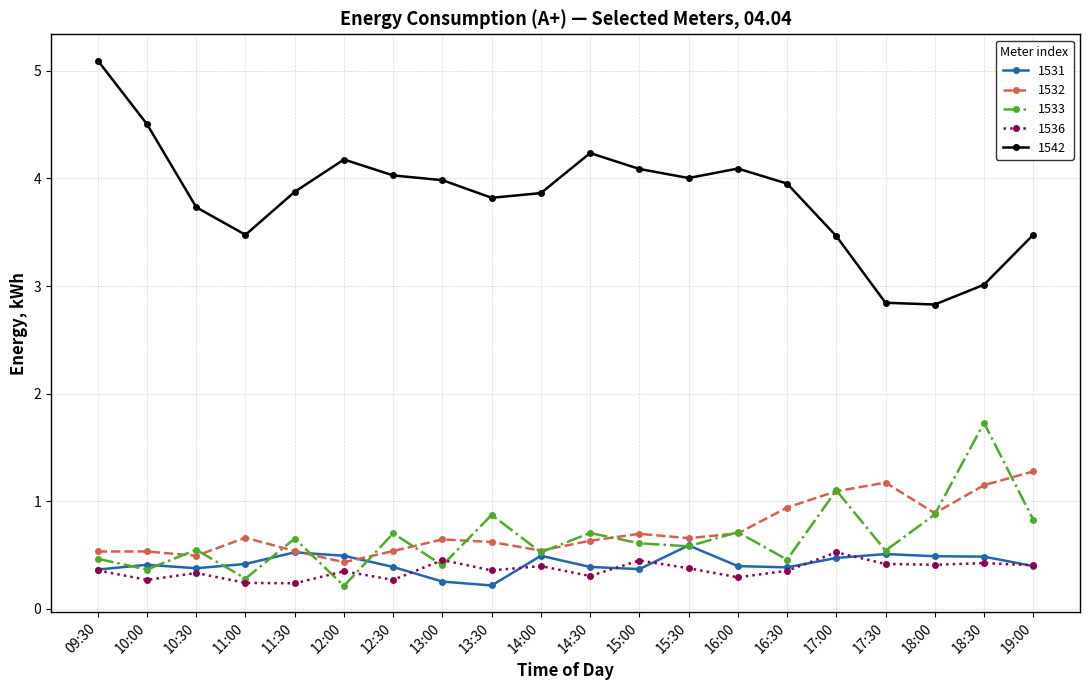

True or false: 1532 and 1542 intersect in this chart.

False